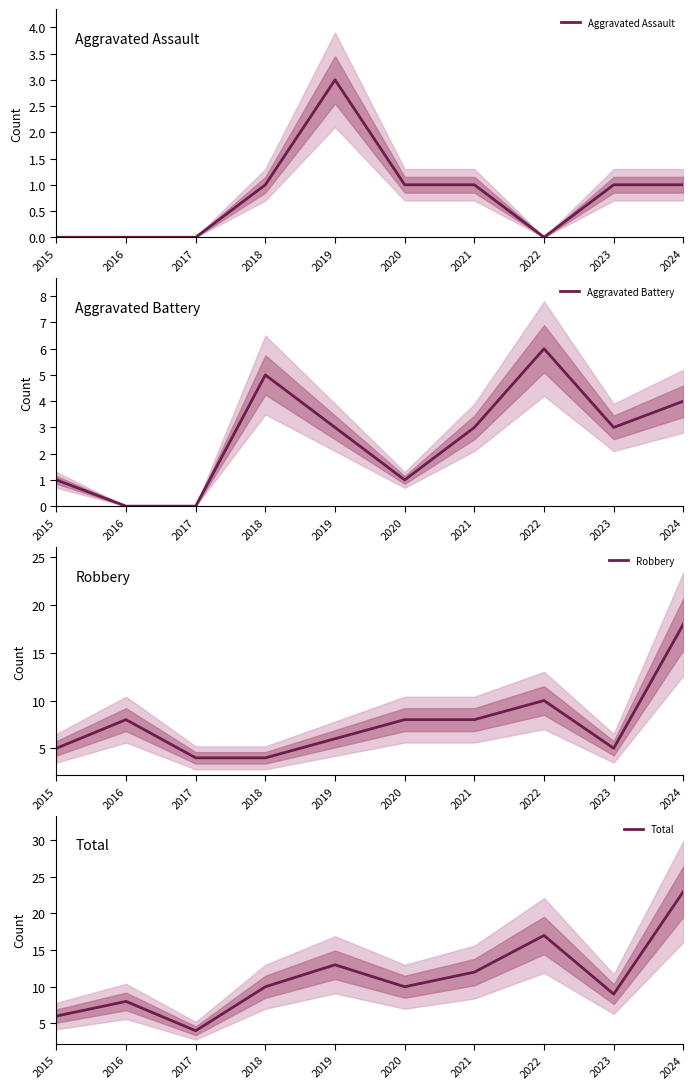

True or false: Total has a value of 14 at 2018.

False